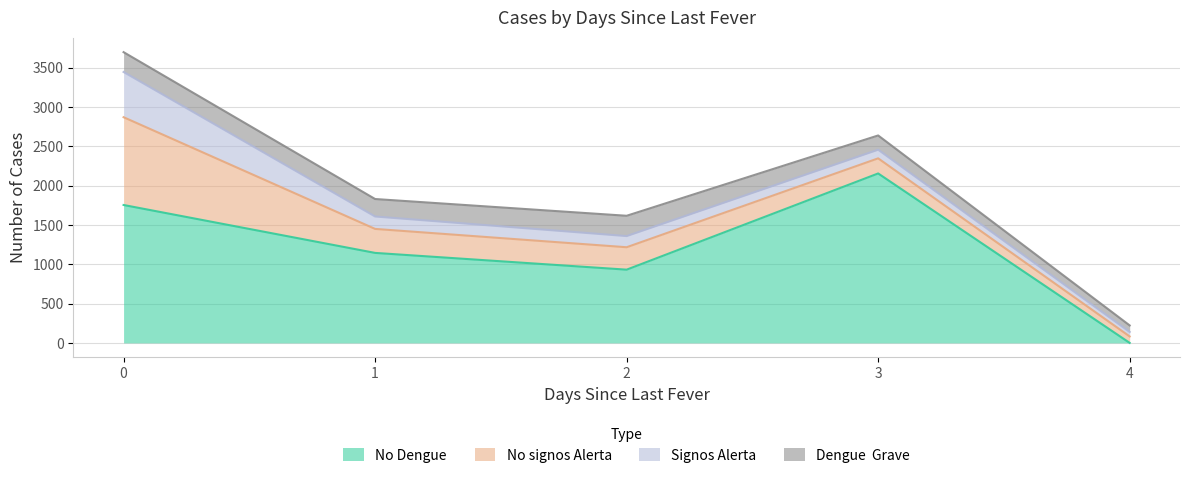

Is the value of No signos Alerta at 3 greater than the value of Signos Alerta at 2?

Yes